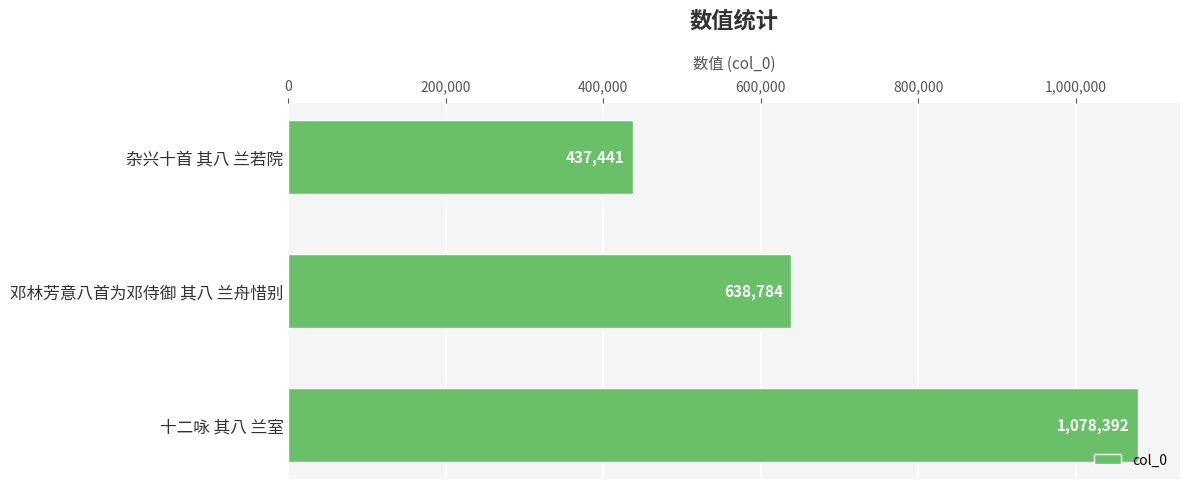

Rank the categories by value from highest to lowest.

十二咏 其八 兰室, 邓林芳意八首为邓侍御 其八 兰舟惜别, 杂兴十首 其八 兰若院